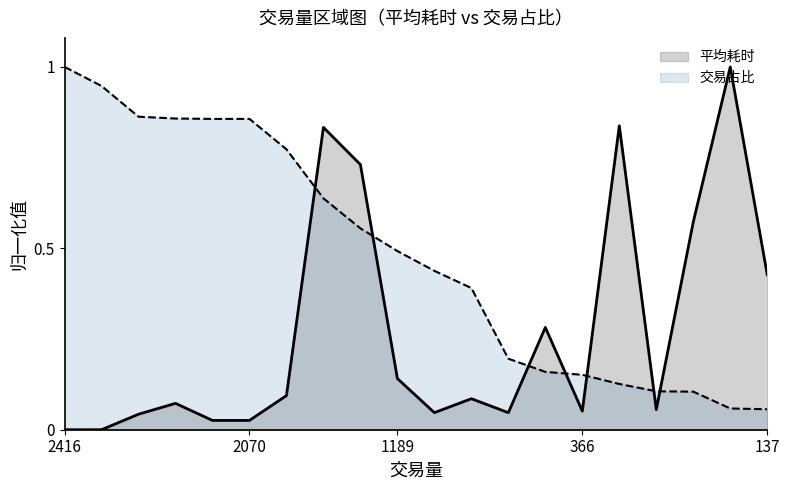

Rank the series by their maximum value, from highest to lowest.

平均耗时, 交易占比